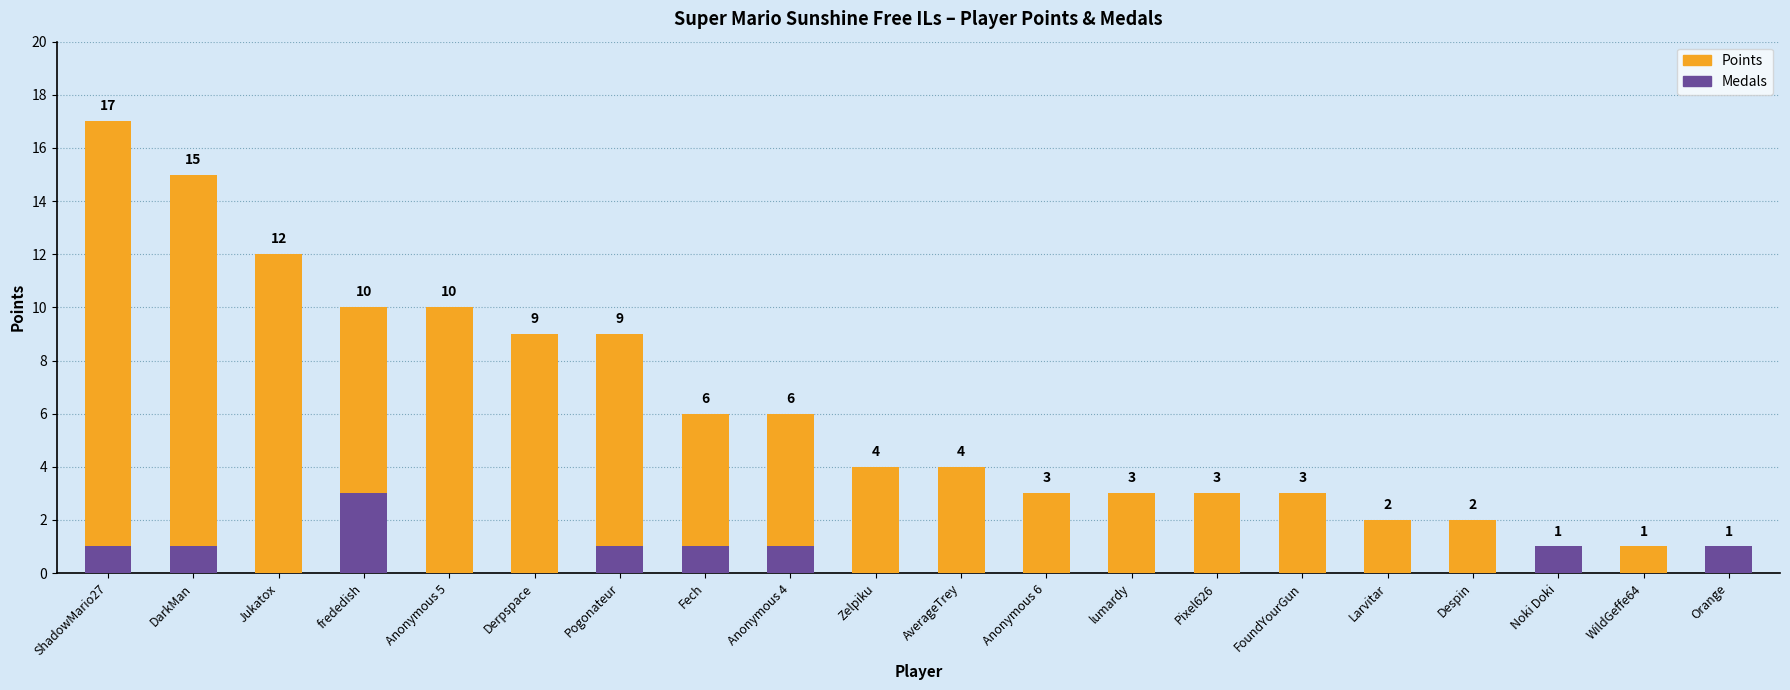

Reading left to right, list all the values displayed in this chart.

Points: ShadowMario27=17	DarkMan=15	Jukatox=12	frededish=10	Anonymous 5=10	Derpspace=9	Pogonateur=9	Fech=6	Anonymous 4=6	Zelpiku=4	AverageTrey=4	Anonymous 6=3	lumardy=3	Pixel626=3	FoundYourGun=3	Larvitar=2	Despin=2	Noki Doki=1	WildGeffe64=1	Orange=1
Medals: ShadowMario27=1	DarkMan=1	Jukatox=0	frededish=3	Anonymous 5=0	Derpspace=0	Pogonateur=1	Fech=1	Anonymous 4=1	Zelpiku=0	AverageTrey=0	Anonymous 6=0	lumardy=0	Pixel626=0	FoundYourGun=0	Larvitar=0	Despin=0	Noki Doki=1	WildGeffe64=0	Orange=1